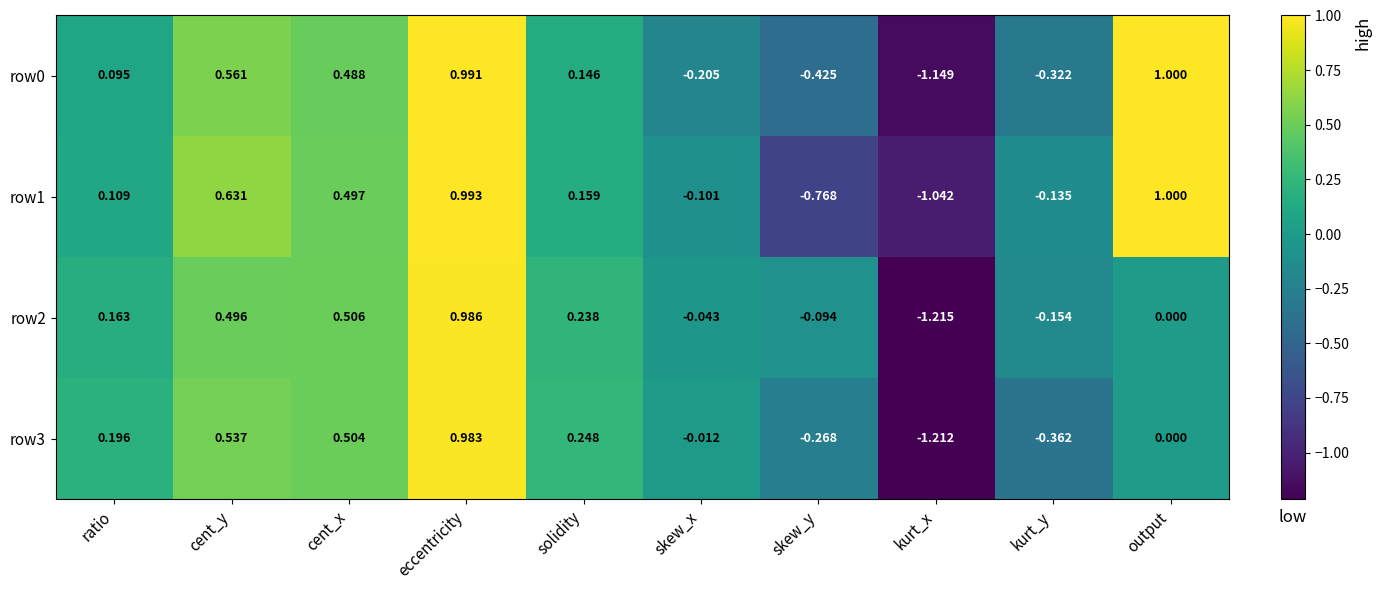

List the labels in order of row0 value, smallest first.

kurt_x, skew_y, kurt_y, skew_x, ratio, solidity, cent_x, cent_y, eccentricity, output